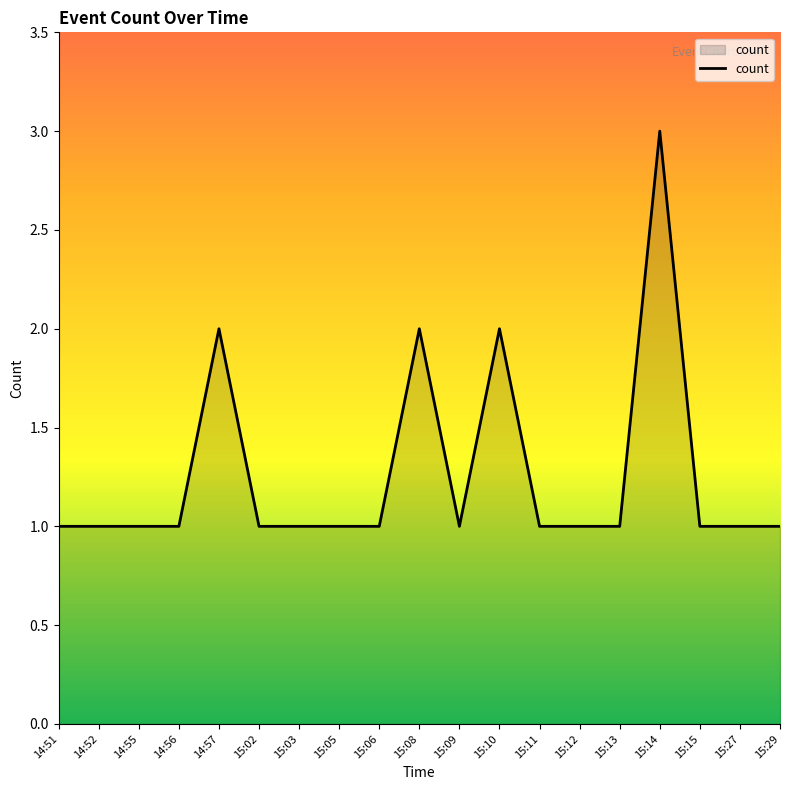

What is the ratio of the value at 14:56 to the value at 14:55?

1.0